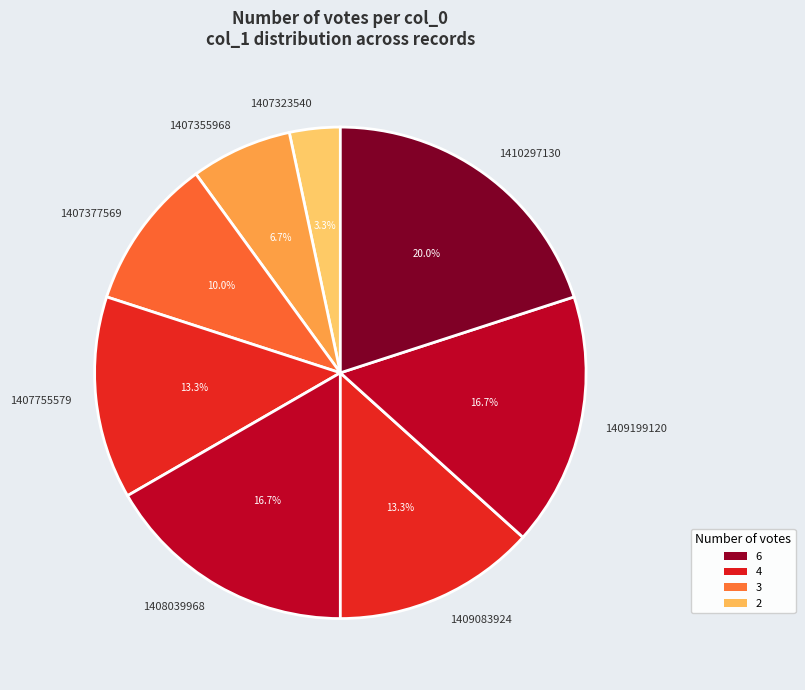

Do 1410297130 and 1408039968 together represent more than half of the pie?

No